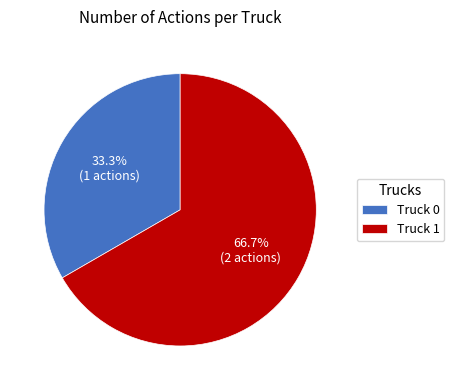

How many slices are in this pie chart?

2